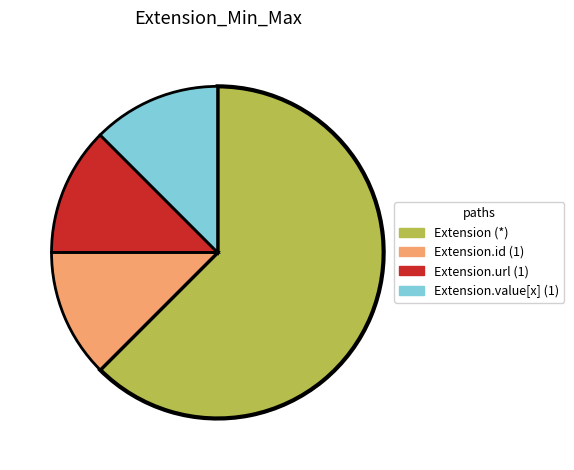

How many segments does this pie chart have?

4